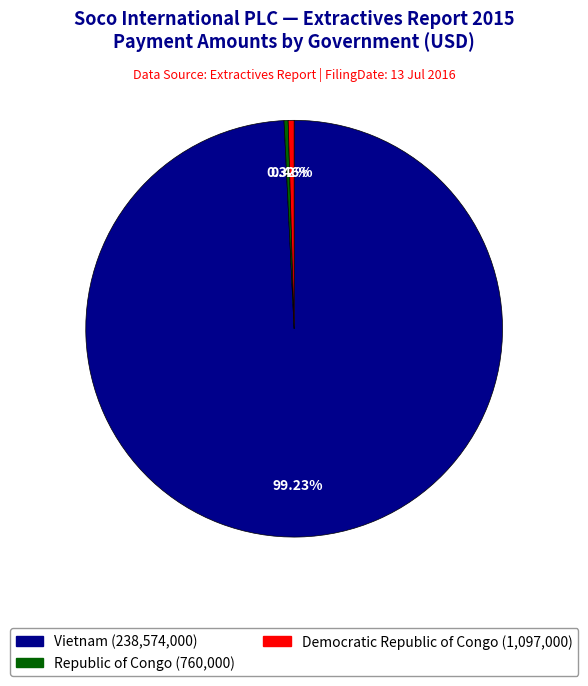

How many segments does this pie chart have?

3